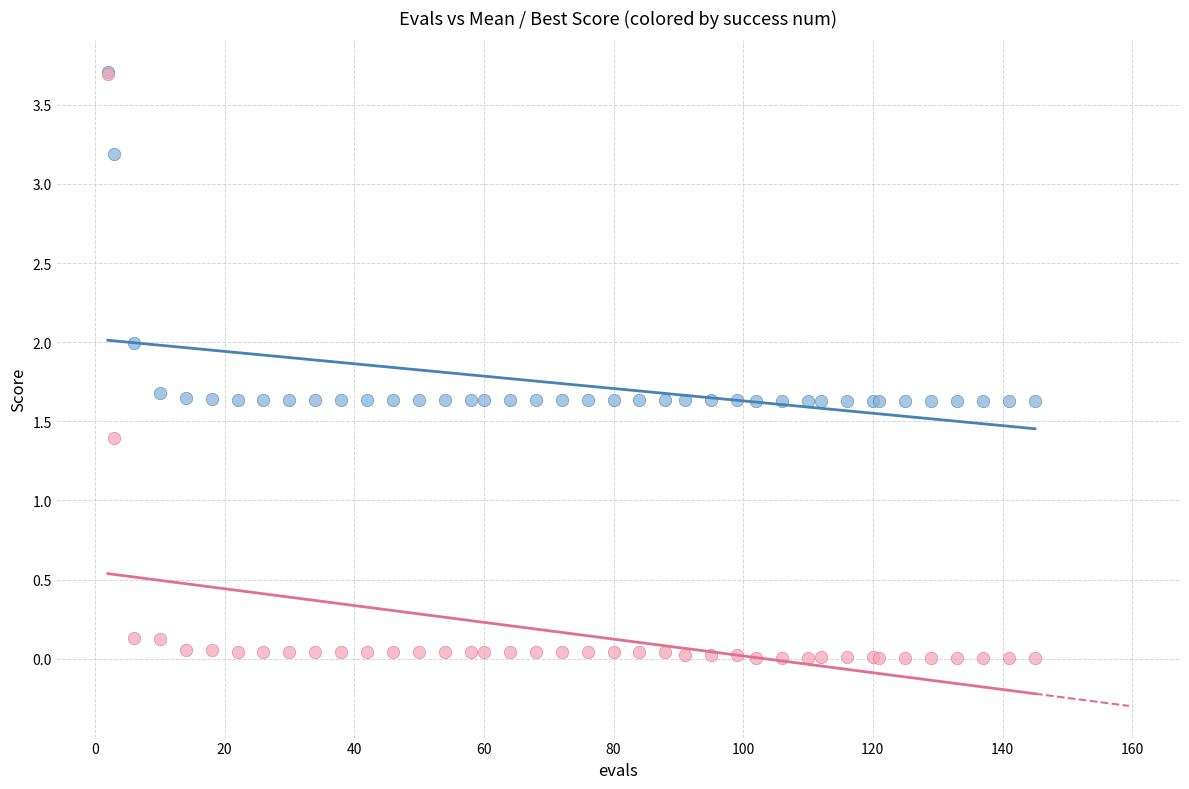

In the best series, what Y value is closest to 1?

1.4